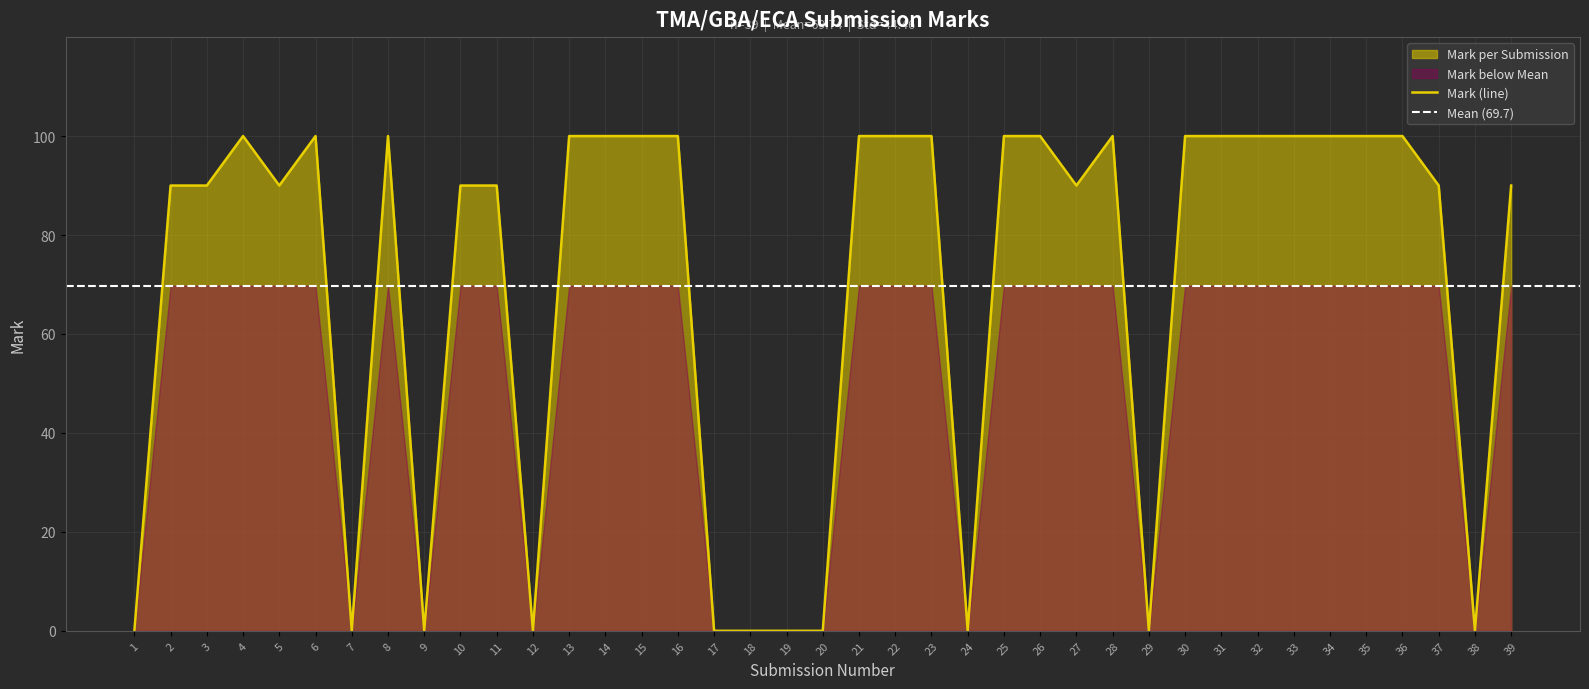

True or false: the data shows 46 at 17.

False